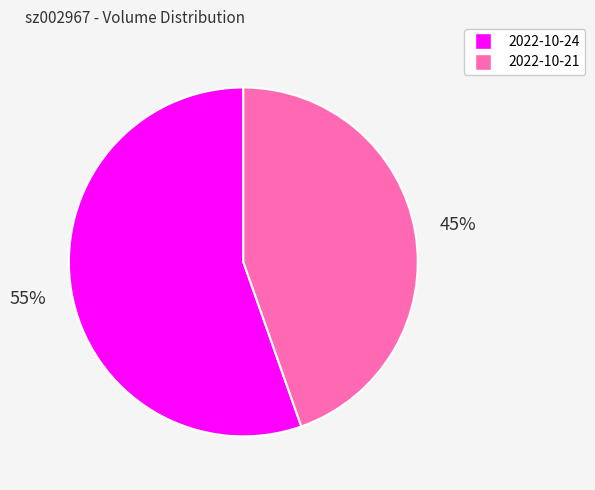

To the nearest percent, what is the combined percentage of 2022-10-21 and 2022-10-24?

100%